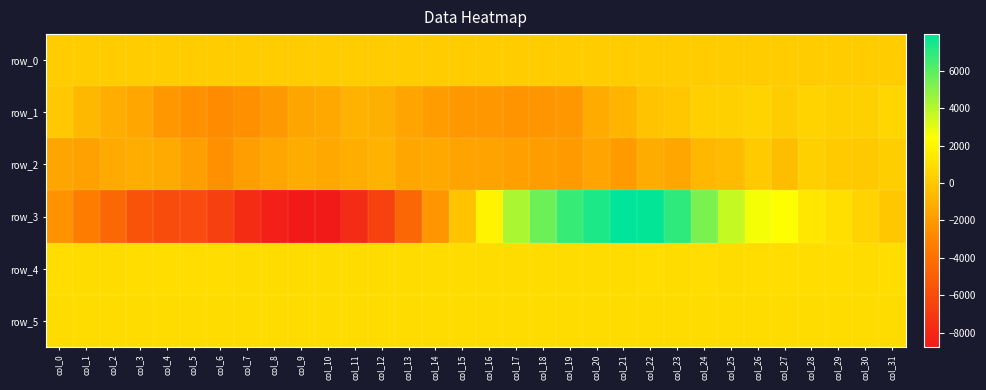

Between col_22 and col_3, which is larger?

col_22